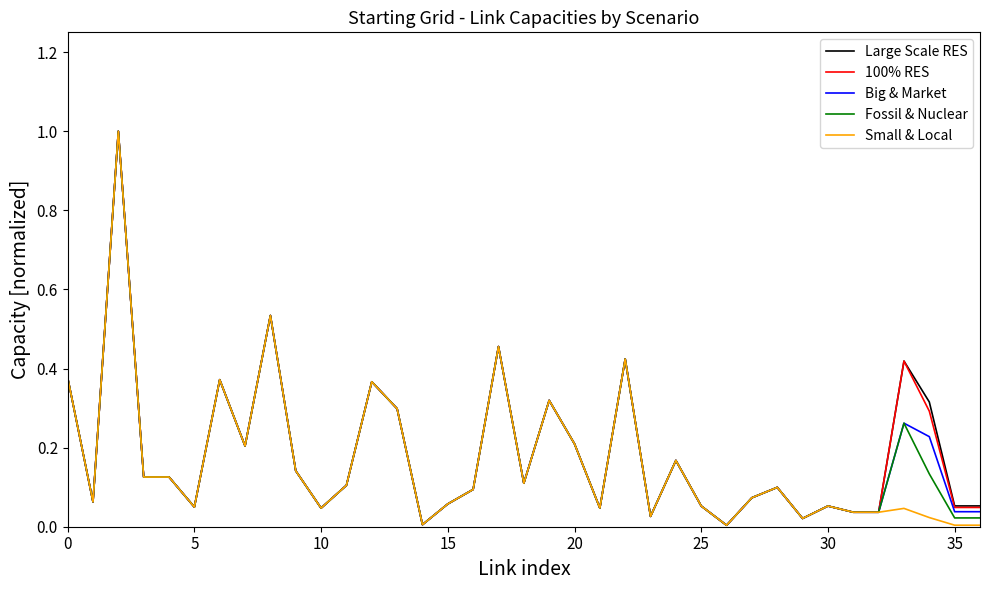

What is the highest value of the 100% RES series?

1.0